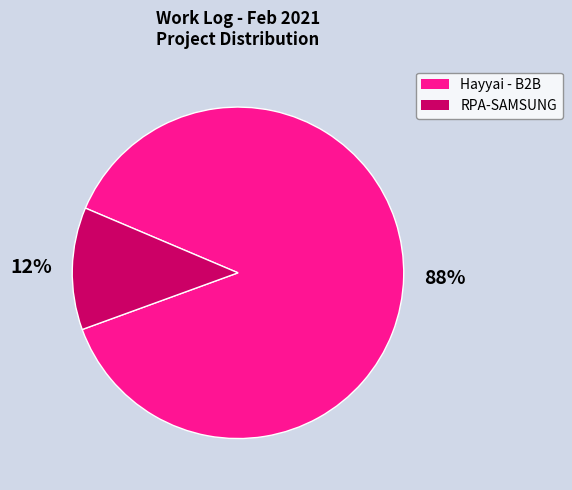

Count the number of slices in the pie.

2